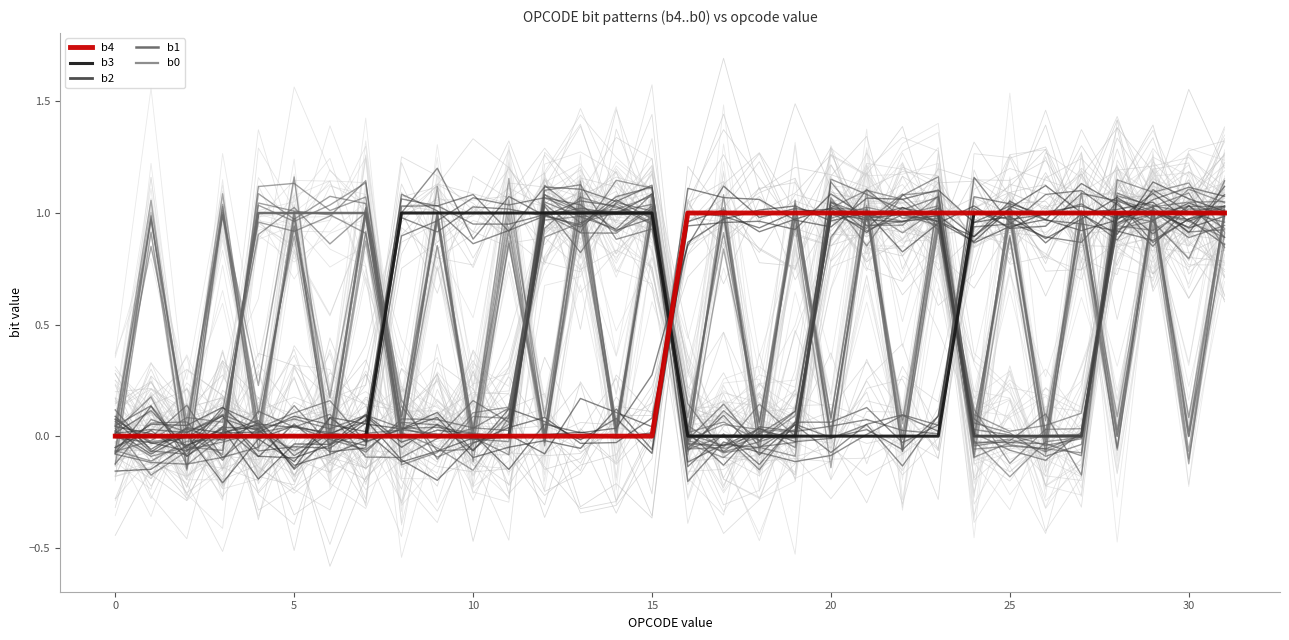

Does the chart have visible grid lines?

No